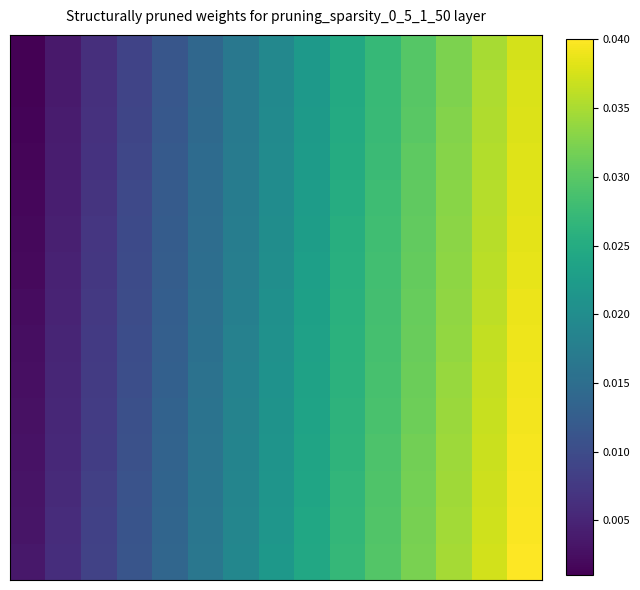

Count the number of categories in the chart.

15